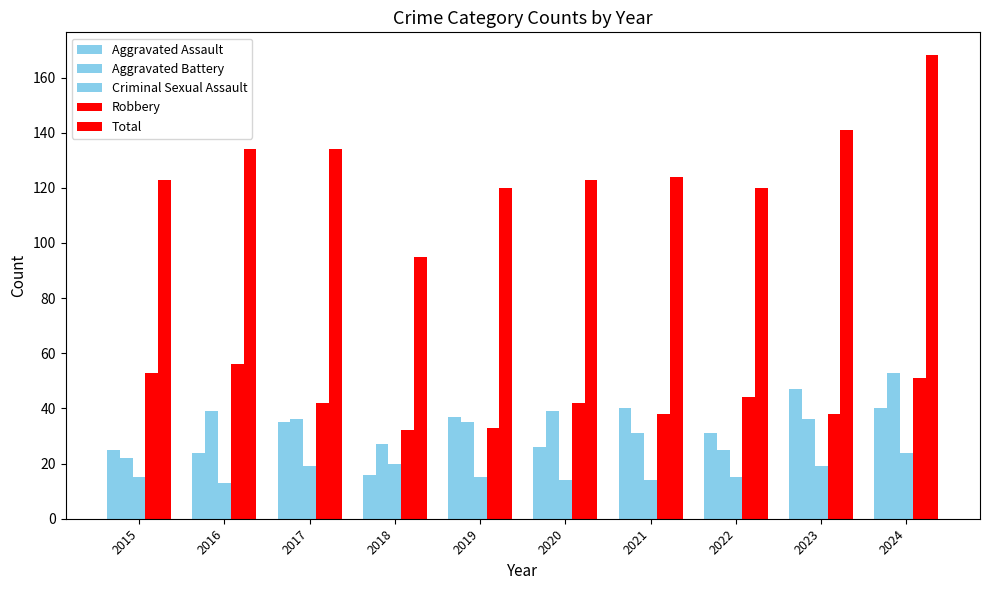

Reading right to left, list all the values displayed in this chart.

Aggravated Assault: 40	47	31	40	26	37	16	35	24	25
Aggravated Battery: 53	36	25	31	39	35	27	36	39	22
Criminal Sexual Assault: 24	19	15	14	14	15	20	19	13	15
Robbery: 51	38	44	38	42	33	32	42	56	53
Total: 168	141	120	124	123	120	95	134	134	123